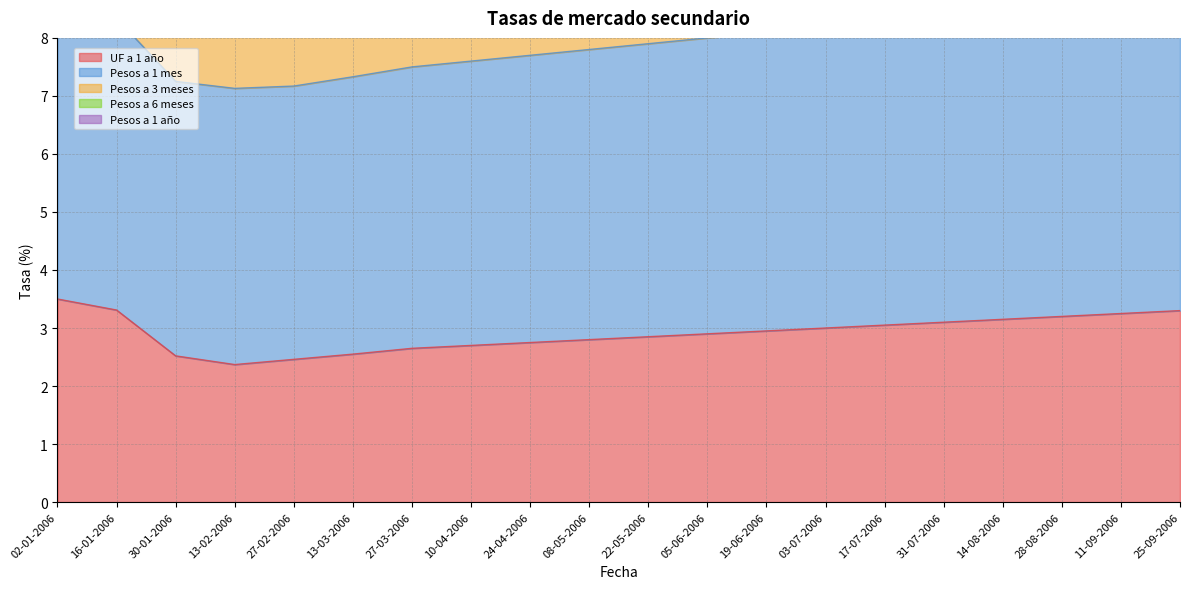

Rank the series at 17-07-2006 from lowest to highest value.

UF a 1 año, Pesos a 3 meses, Pesos a 1 mes